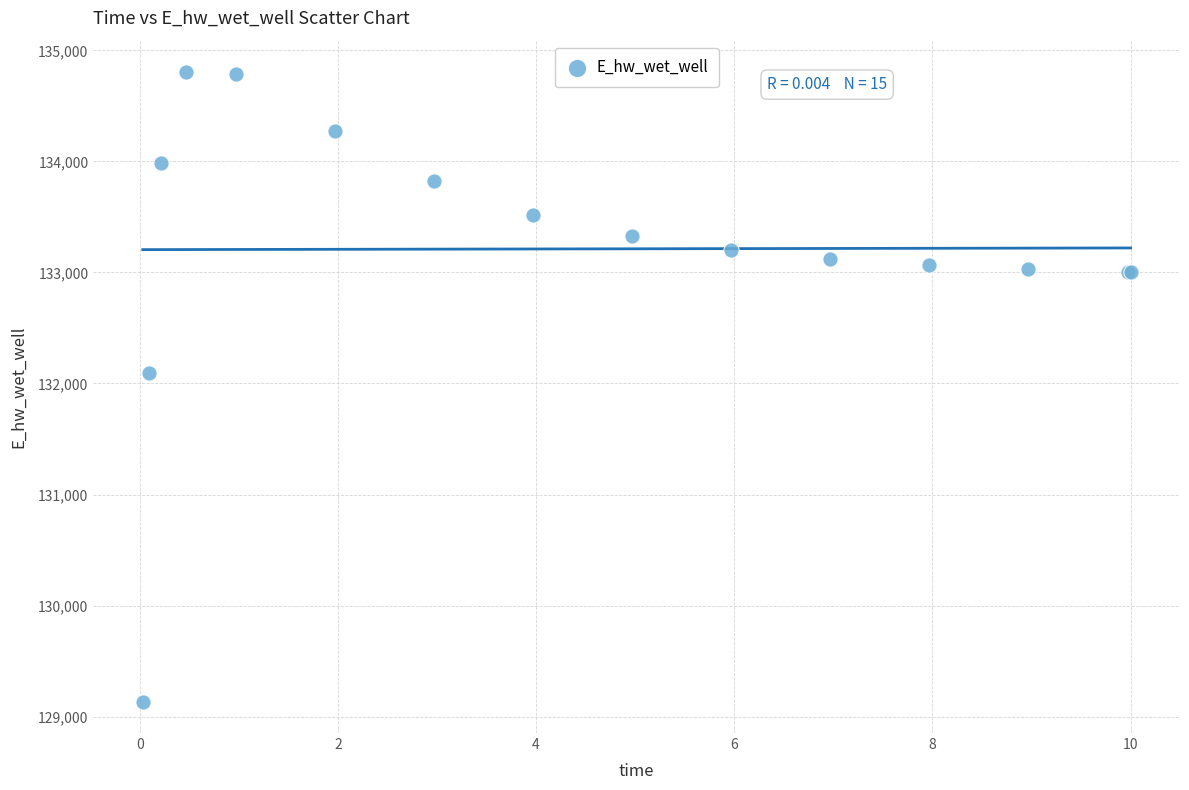

What Y value in the scatter plot is closest to 131969?

132093.2